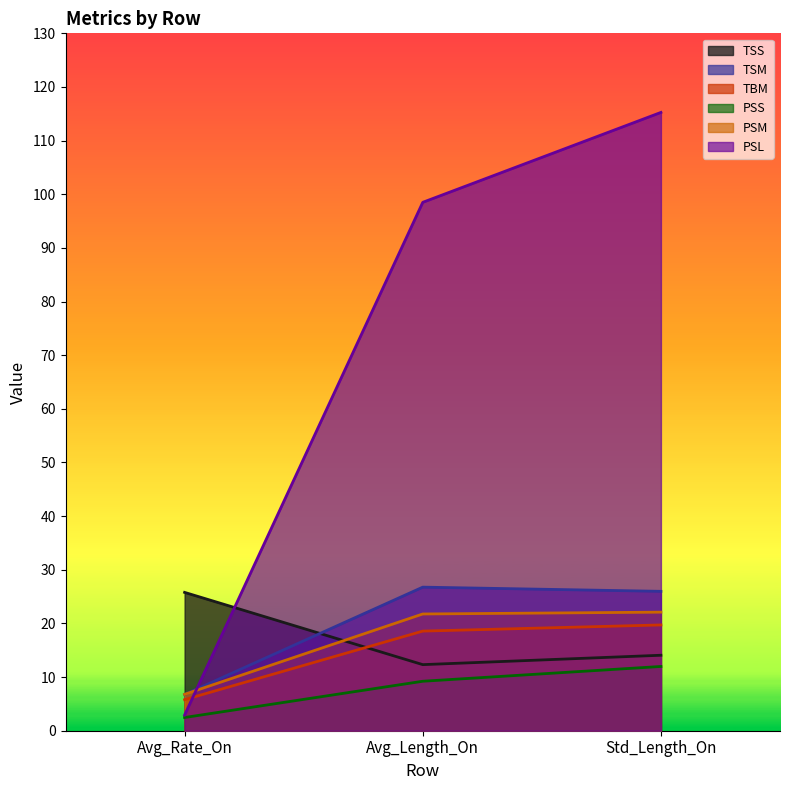

At which label does PSL first exceed 98?

Avg_Length_On